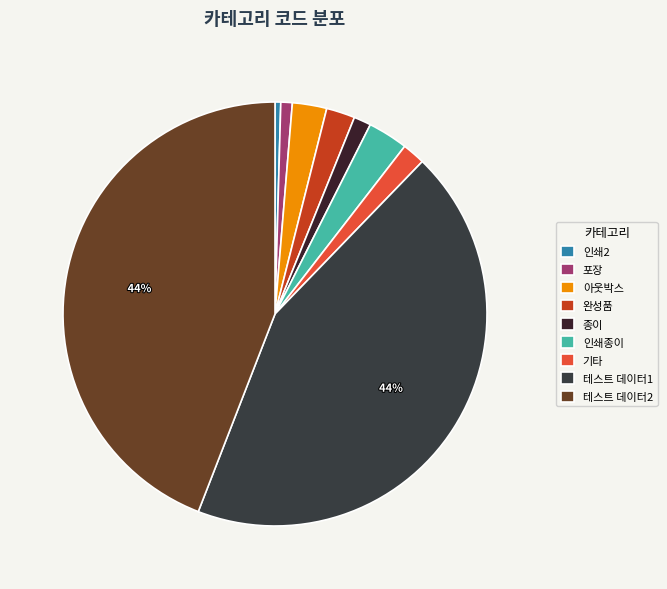

What percentage is NOT represented by 테스트 데이터2?

55.9%